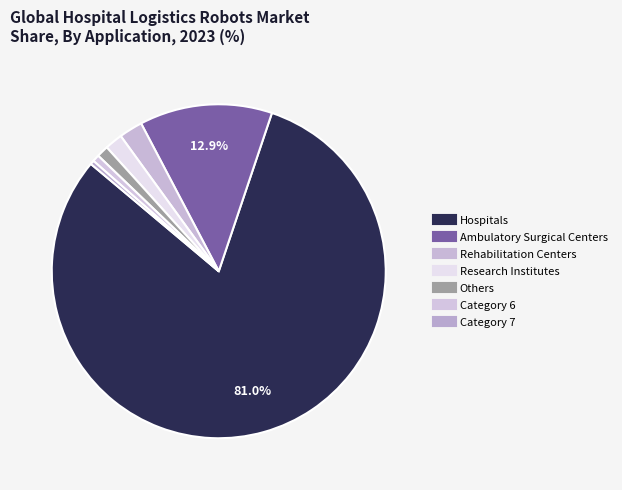

Count the number of slices in the pie.

7